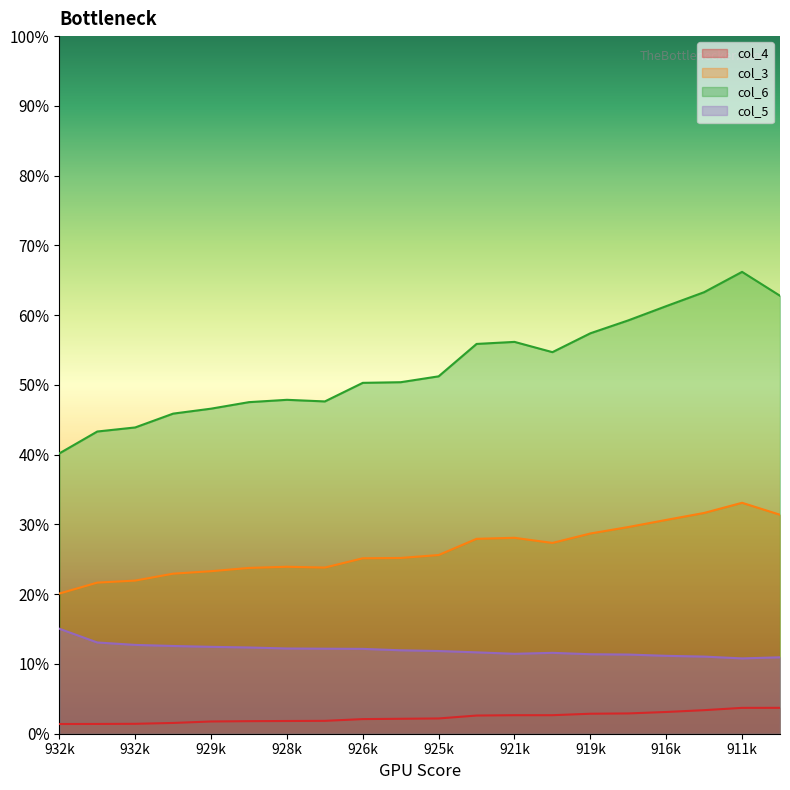

Reading left to right, list all the values displayed in this chart.

col_4: 0.0	0.0	0.0	0.0	0.0	0.0	0.0	0.0	0.0	0.0	0.0	0.0	0.0	0.0	0.0	0.0	0.0	0.0	0.0	0.0
col_3: 0.2	0.2	0.2	0.2	0.2	0.2	0.2	0.2	0.3	0.3	0.3	0.3	0.3	0.3	0.3	0.3	0.3	0.3	0.3	0.3
col_6: 0.4	0.4	0.4	0.5	0.5	0.5	0.5	0.5	0.5	0.5	0.5	0.6	0.6	0.5	0.6	0.6	0.6	0.6	0.7	0.6
col_5: 0.2	0.1	0.1	0.1	0.1	0.1	0.1	0.1	0.1	0.1	0.1	0.1	0.1	0.1	0.1	0.1	0.1	0.1	0.1	0.1